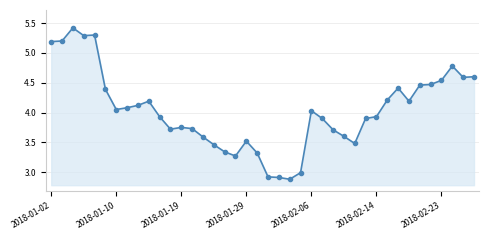

How many lines are shown in the chart?

1